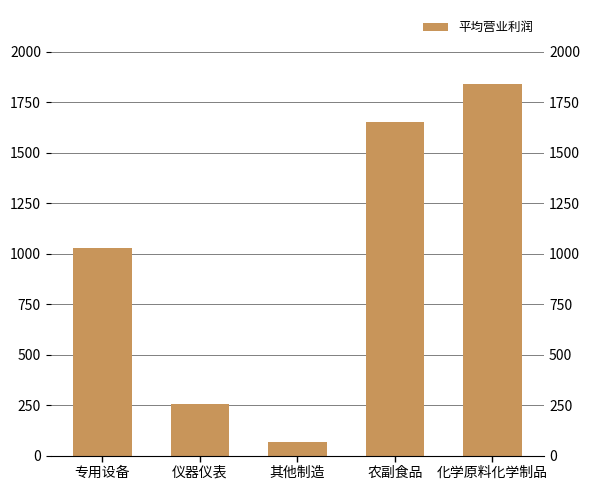

Does the chart contain stacked bars?

No